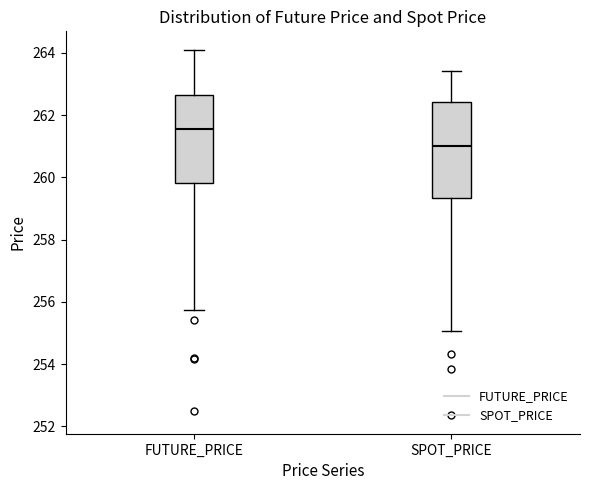

Reading left to right, read every box against the y-axis: the position of its median line, the range the box covers, and the ends of its whiskers. The values are not printed on the chart, so give them approximately, as read against the axis.

FUTURE_PRICE: median 261.6, box 259.8 to 262.6, whiskers 255.8 to 264.2
SPOT_PRICE: median 261.0, box 259.4 to 262.4, whiskers 255.0 to 263.4